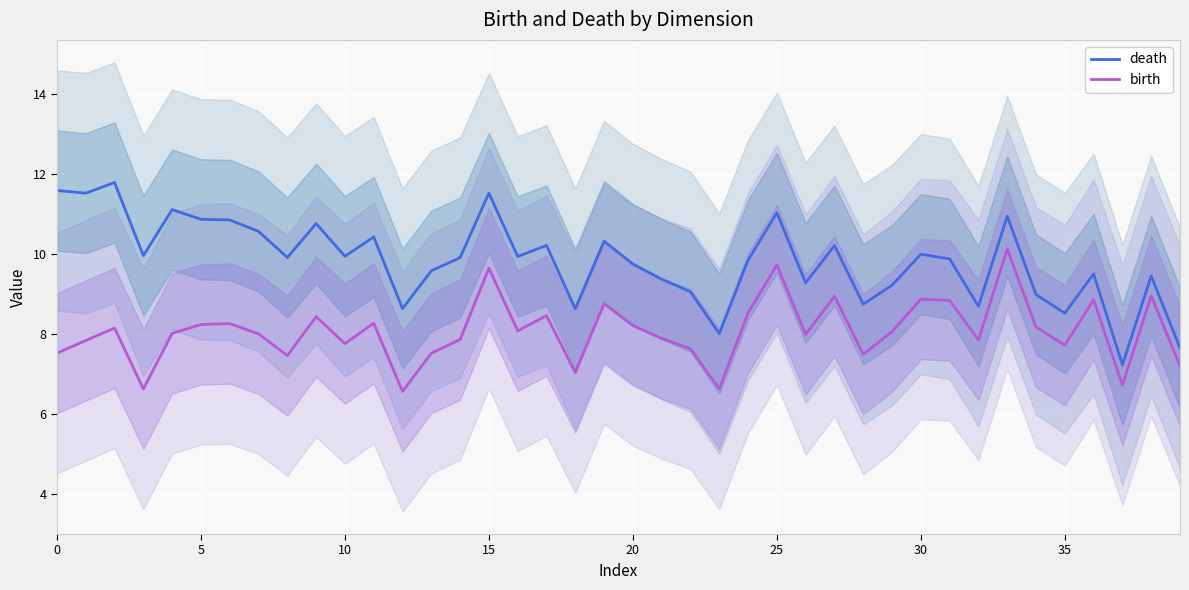

How many values in the birth series are below 8?

18